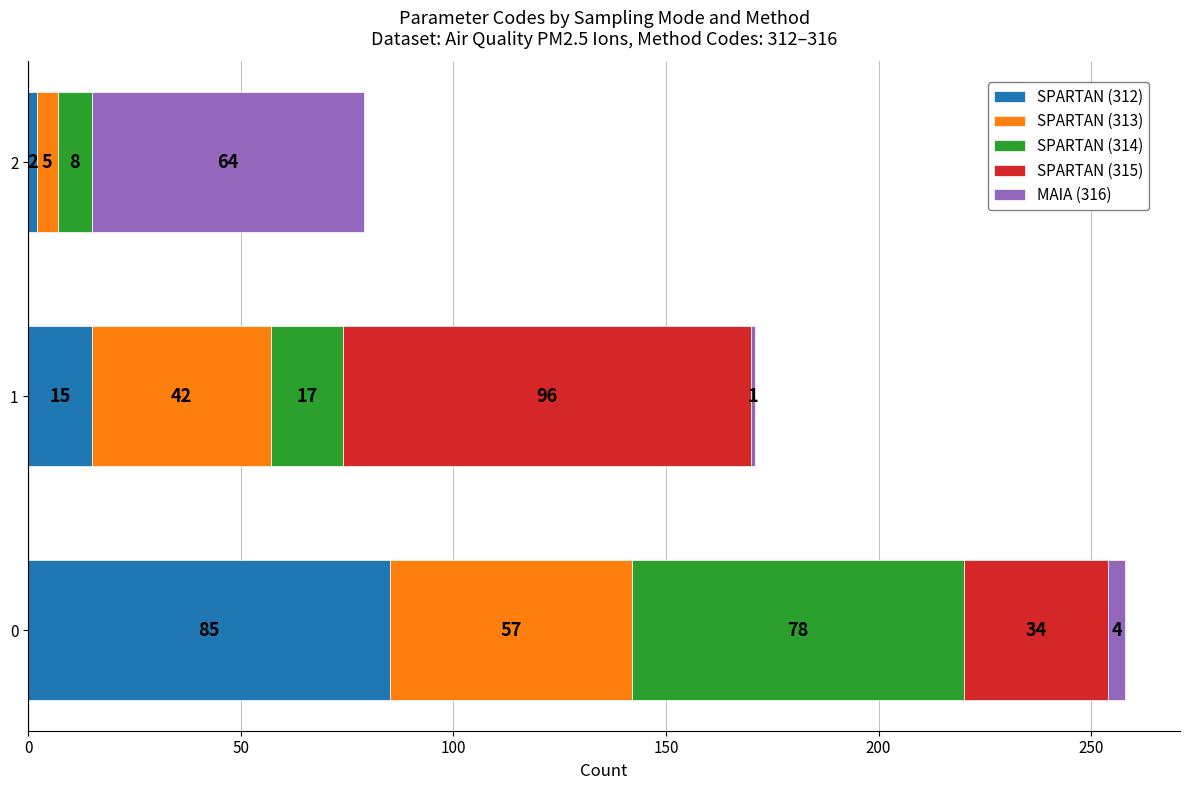

What is the total value across all series at 0?

258